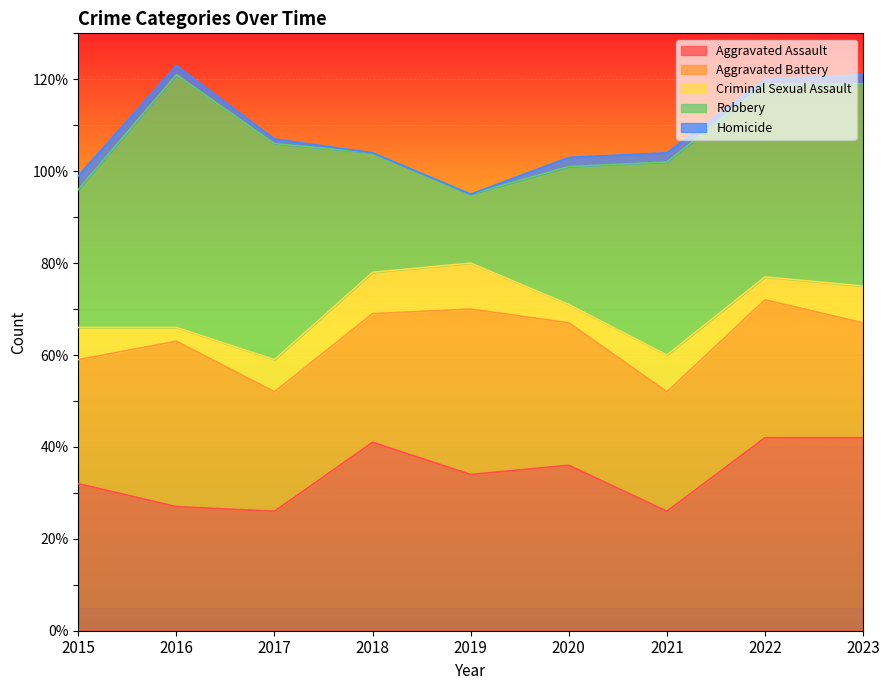

What is the value of the Robbery point at the 7th from the left?

42